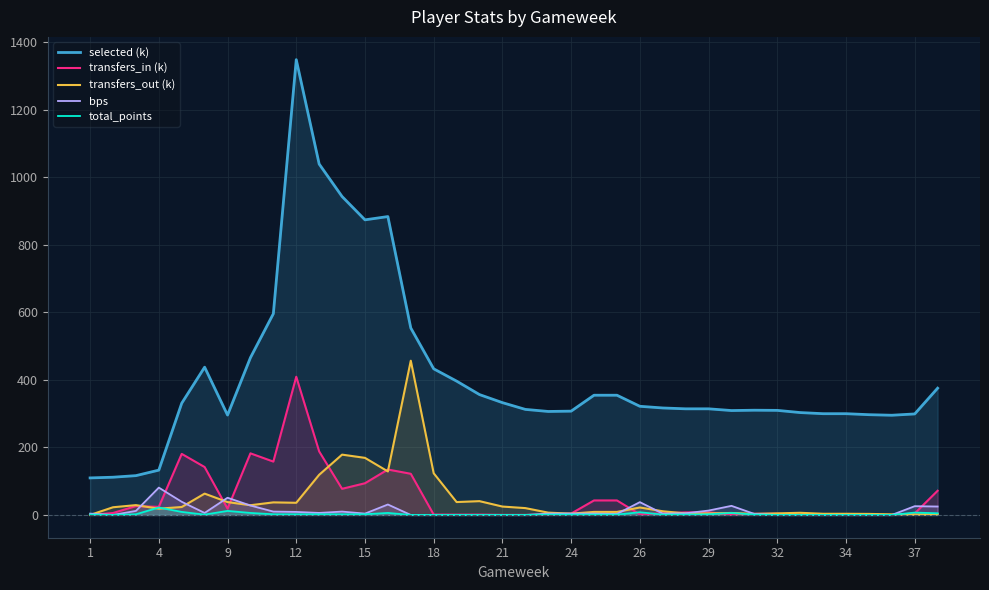

What are all the series names shown in the legend?

selected (k), transfers_in (k), transfers_out (k), bps, total_points